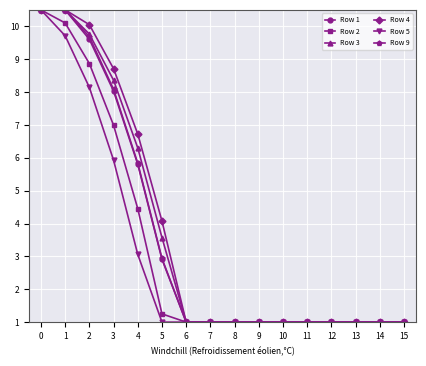

The value of Row 3 at 4 is 3.7. True or false?

False